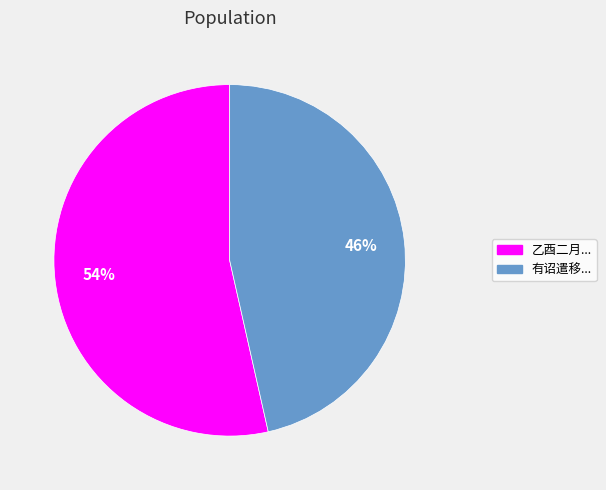

Does any single category account for the majority?

Yes